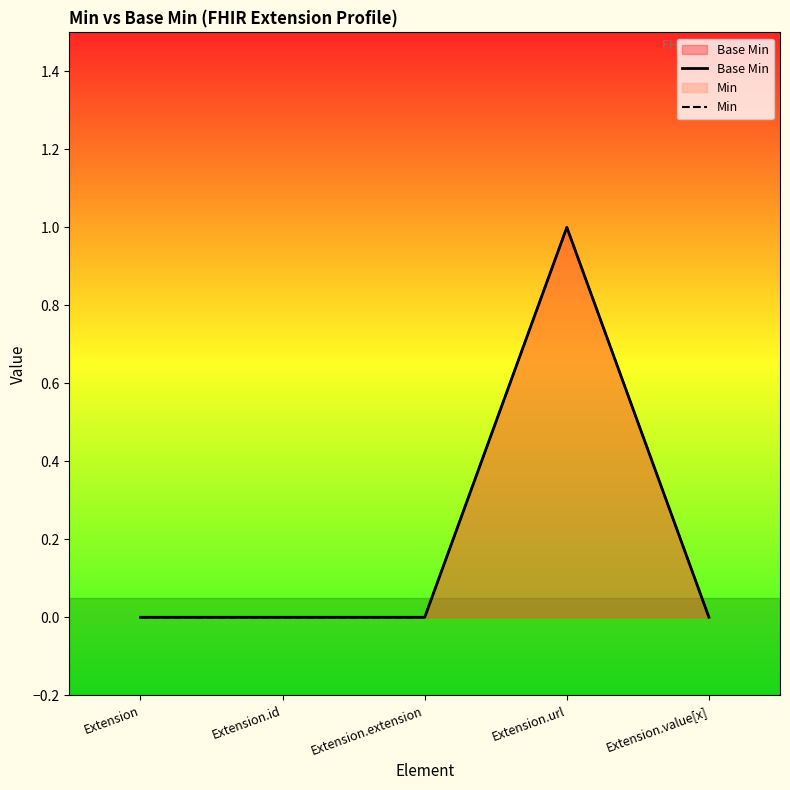

Where is Base Min nearest to the value 0?

Extension